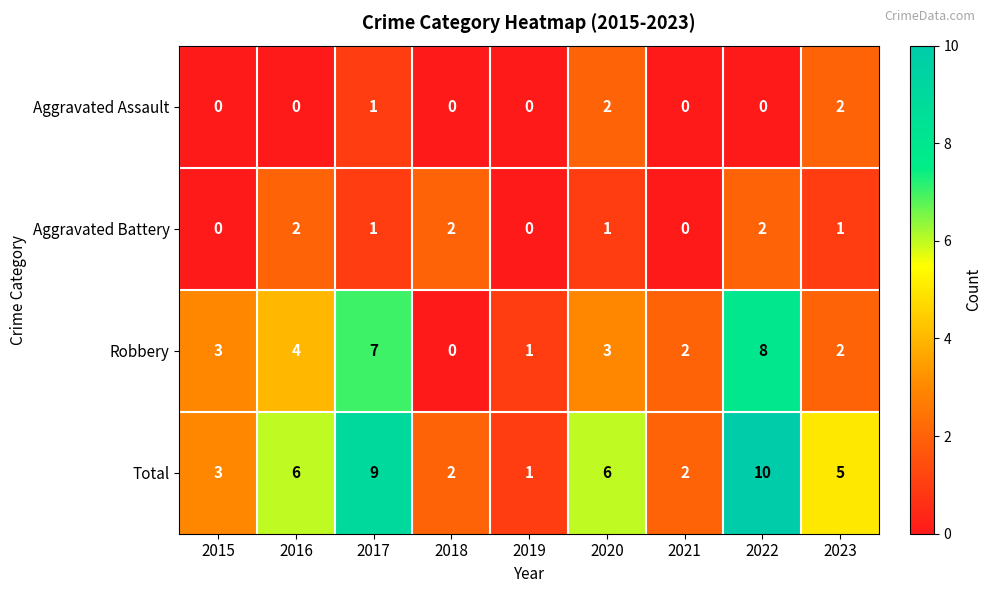

True or false: Total has a value of 2 at 2021.

True